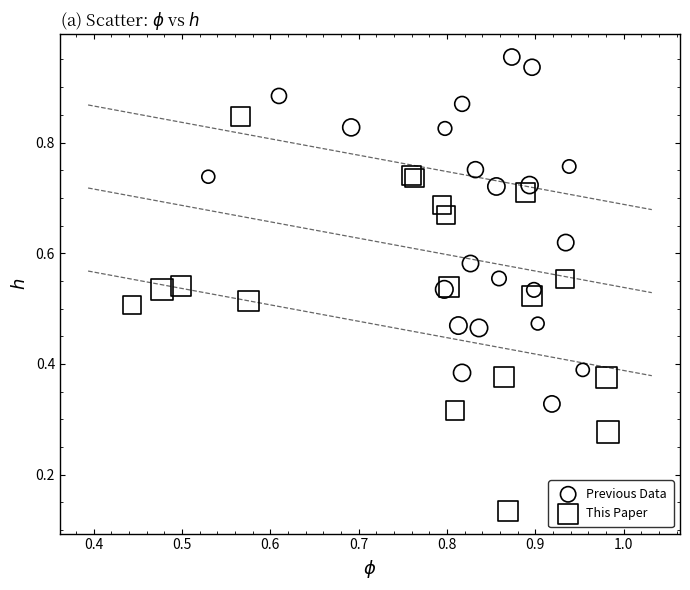

What are all the series names shown in the legend?

Previous Data, This Paper